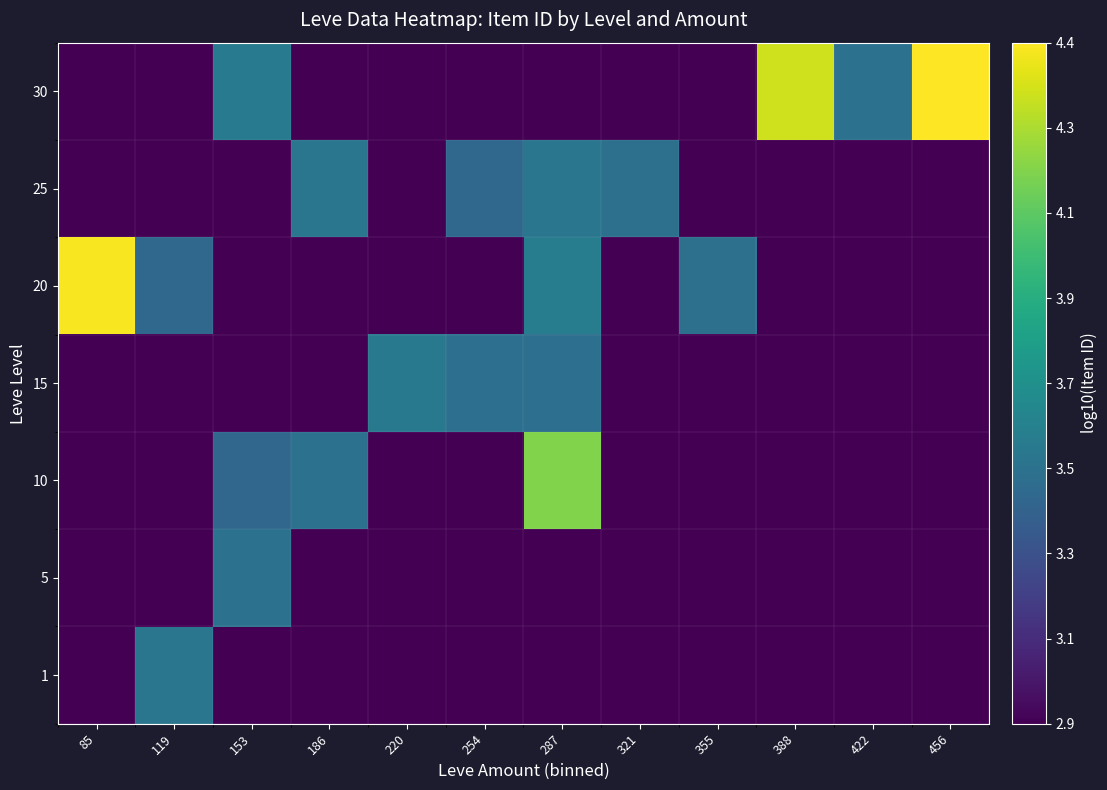

Reading right to left, what are all the values shown in this chart?

1: 456=2.9	422=2.9	388=2.9	355=2.9	321=2.9	287=2.9	254=2.9	220=2.9	186=2.9	153=2.9	119=3.5	85=2.9
5: 456=2.9	422=2.9	388=2.9	355=2.9	321=2.9	287=2.9	254=2.9	220=2.9	186=2.9	153=3.5	119=2.9	85=2.9
10: 456=2.9	422=2.9	388=2.9	355=2.9	321=2.9	287=4.2	254=2.9	220=2.9	186=3.5	153=3.4	119=2.9	85=2.9
15: 456=2.9	422=2.9	388=2.9	355=2.9	321=2.9	287=3.5	254=3.5	220=3.5	186=2.9	153=2.9	119=2.9	85=2.9
20: 456=2.9	422=2.9	388=2.9	355=3.5	321=2.9	287=3.6	254=2.9	220=2.9	186=2.9	153=2.9	119=3.4	85=4.4
25: 456=2.9	422=2.9	388=2.9	355=2.9	321=3.5	287=3.5	254=3.4	220=2.9	186=3.5	153=2.9	119=2.9	85=2.9
30: 456=4.4	422=3.5	388=4.3	355=2.9	321=2.9	287=2.9	254=2.9	220=2.9	186=2.9	153=3.6	119=2.9	85=2.9